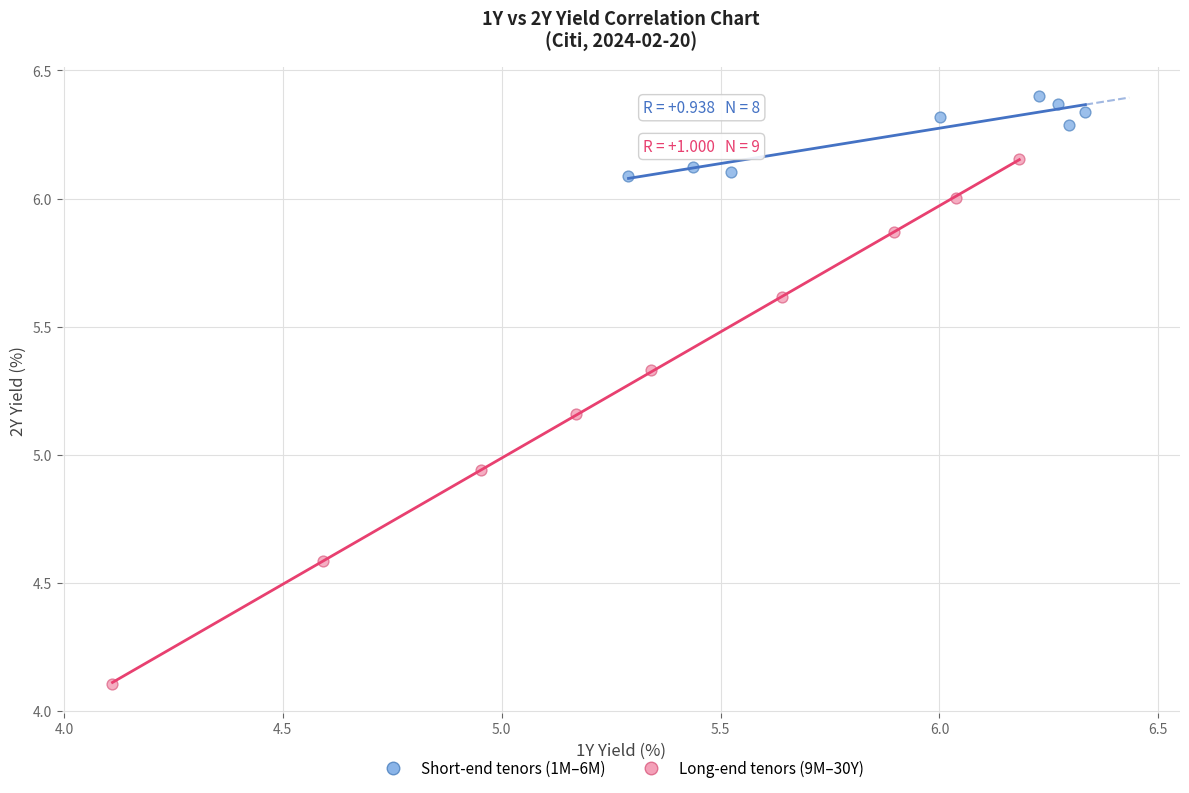

Which series has the largest Y range (max minus min)?

Long-end tenors (9M–30Y)